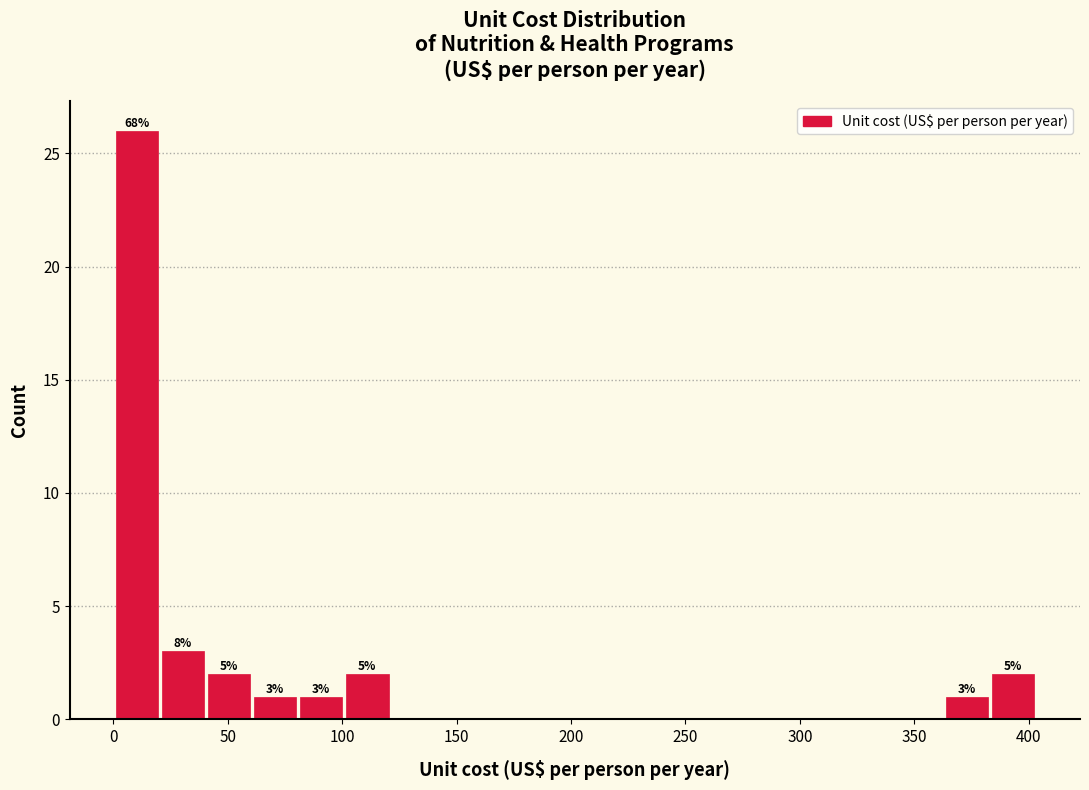

Over which range of the x-axis is the bar tallest?

0 to 20